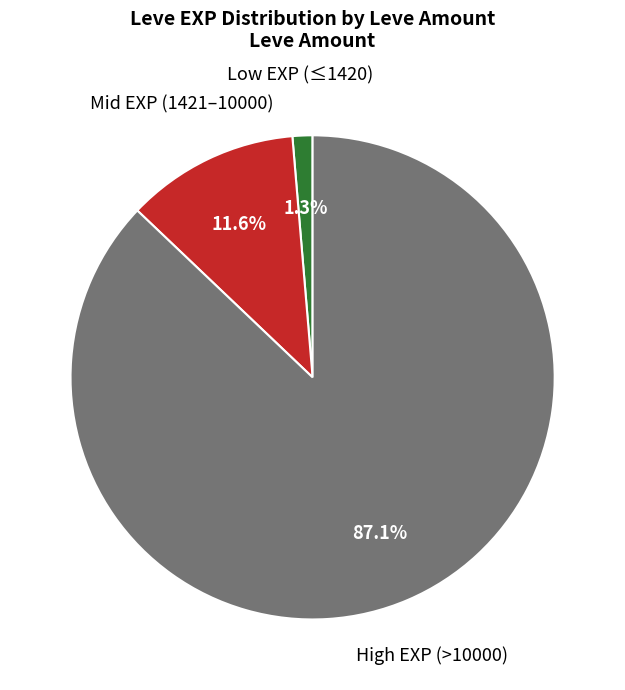

How many segments does this pie chart have?

3